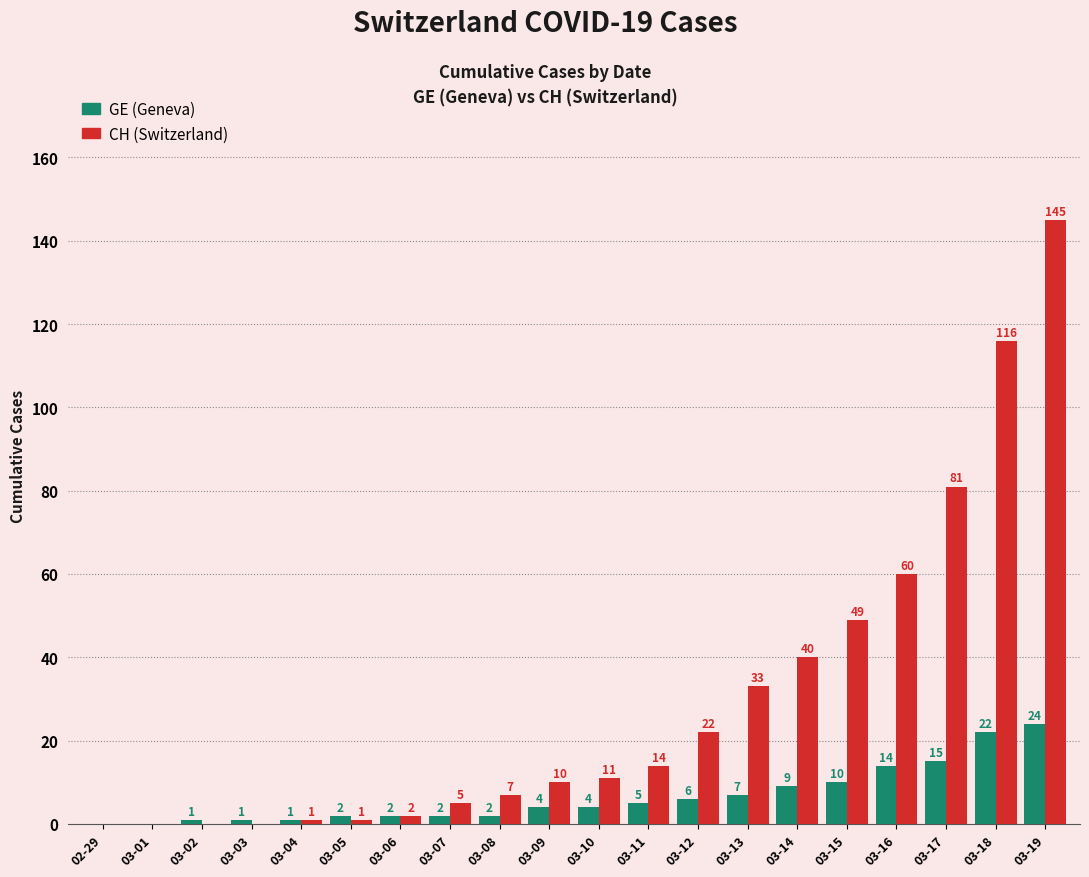

At which category does the chart reach its peak across all series?

03-19